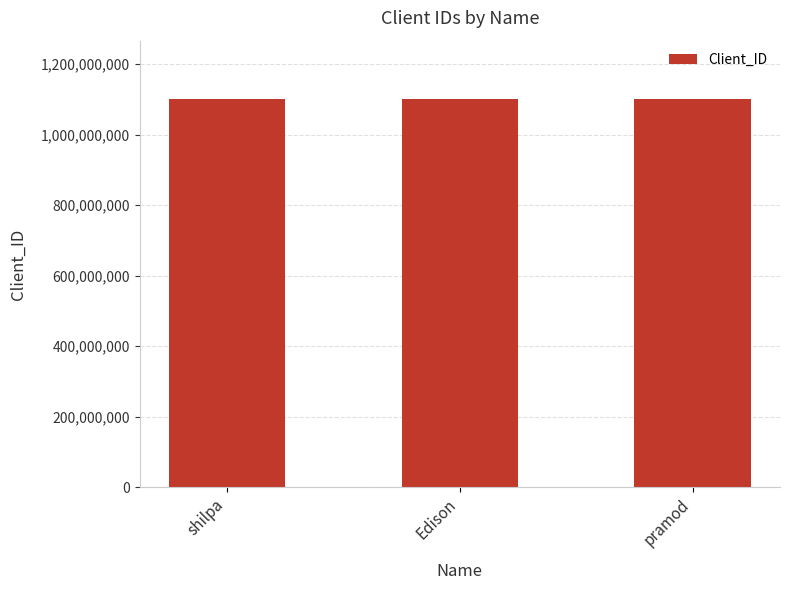

Is it true that the value at Edison is 1971243633?

False